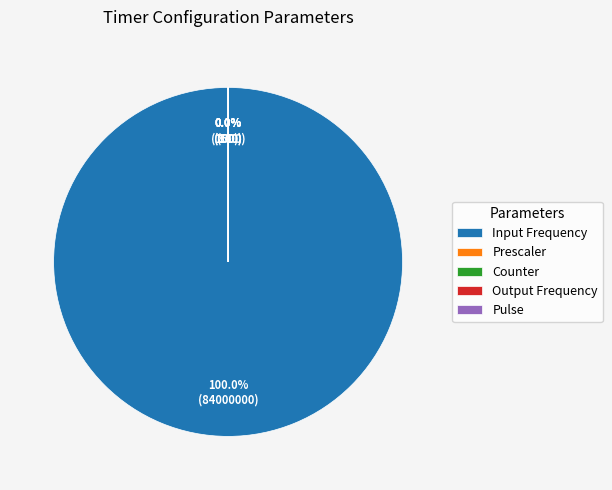

Which category has the biggest portion of the pie?

Input Frequency